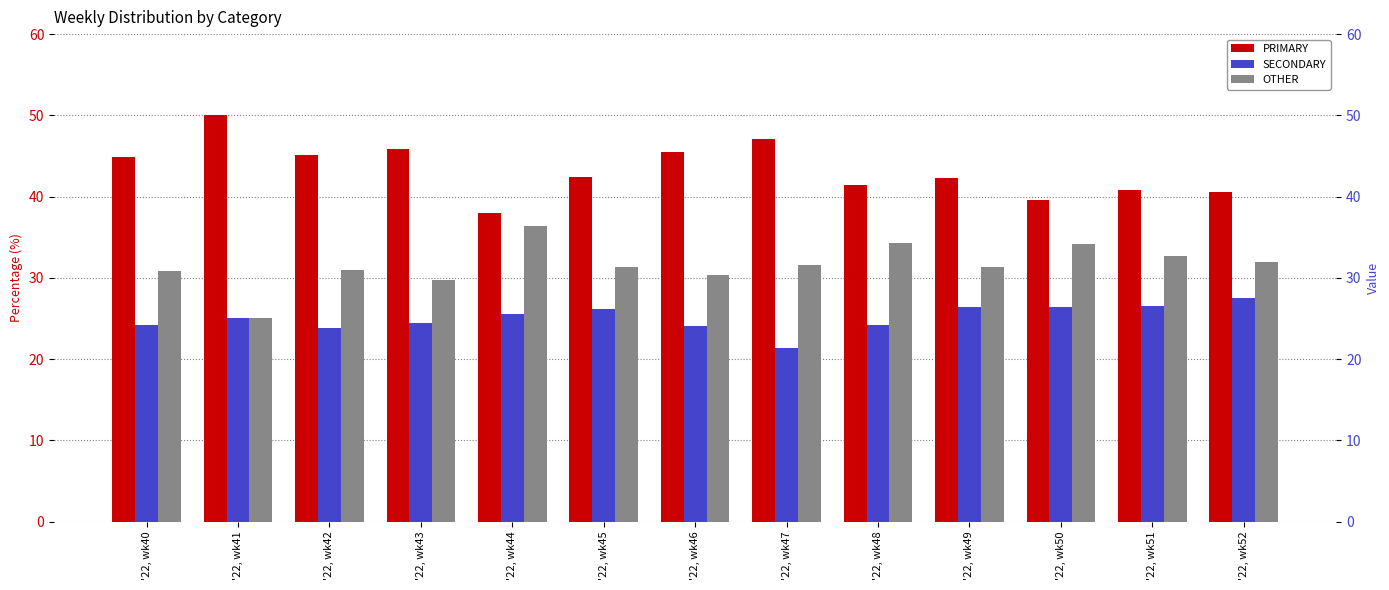

Reading left to right, list all the values displayed in this chart.

PRIMARY: 44.9	50.0	45.2	45.8	38.0	42.5	45.5	47.1	41.4	42.2	39.5	40.8	40.5
SECONDARY: 24.2	25.0	23.9	24.5	25.6	26.2	24.1	21.4	24.2	26.4	26.4	26.5	27.5
OTHER: 30.9	25.0	31.0	29.7	36.4	31.3	30.4	31.5	34.3	31.3	34.1	32.7	31.9